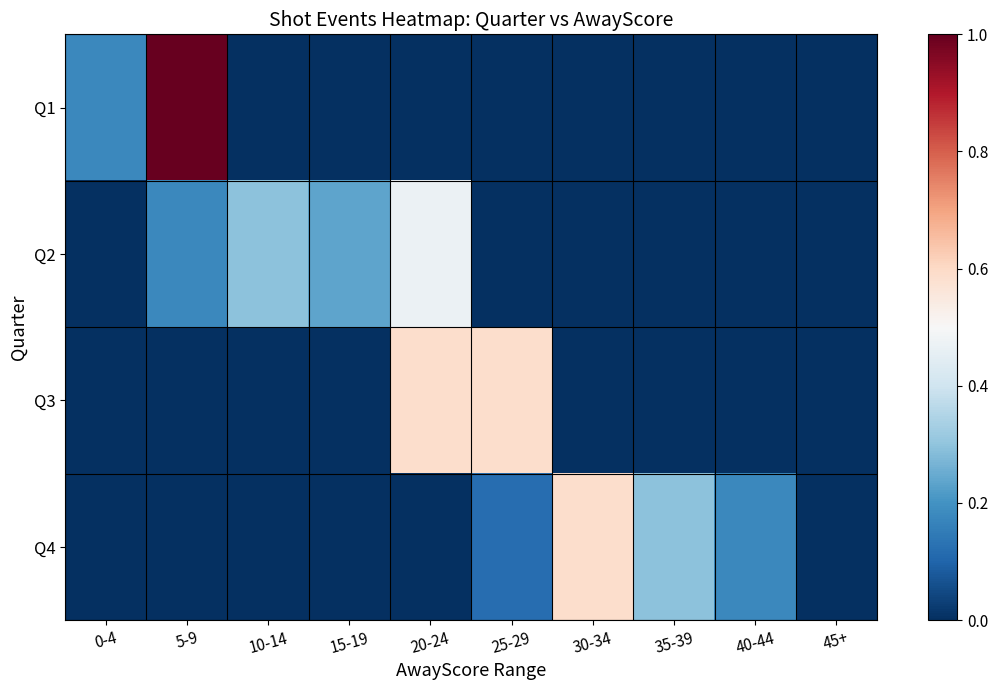

At how many categories does at least one series exceed 0?

9